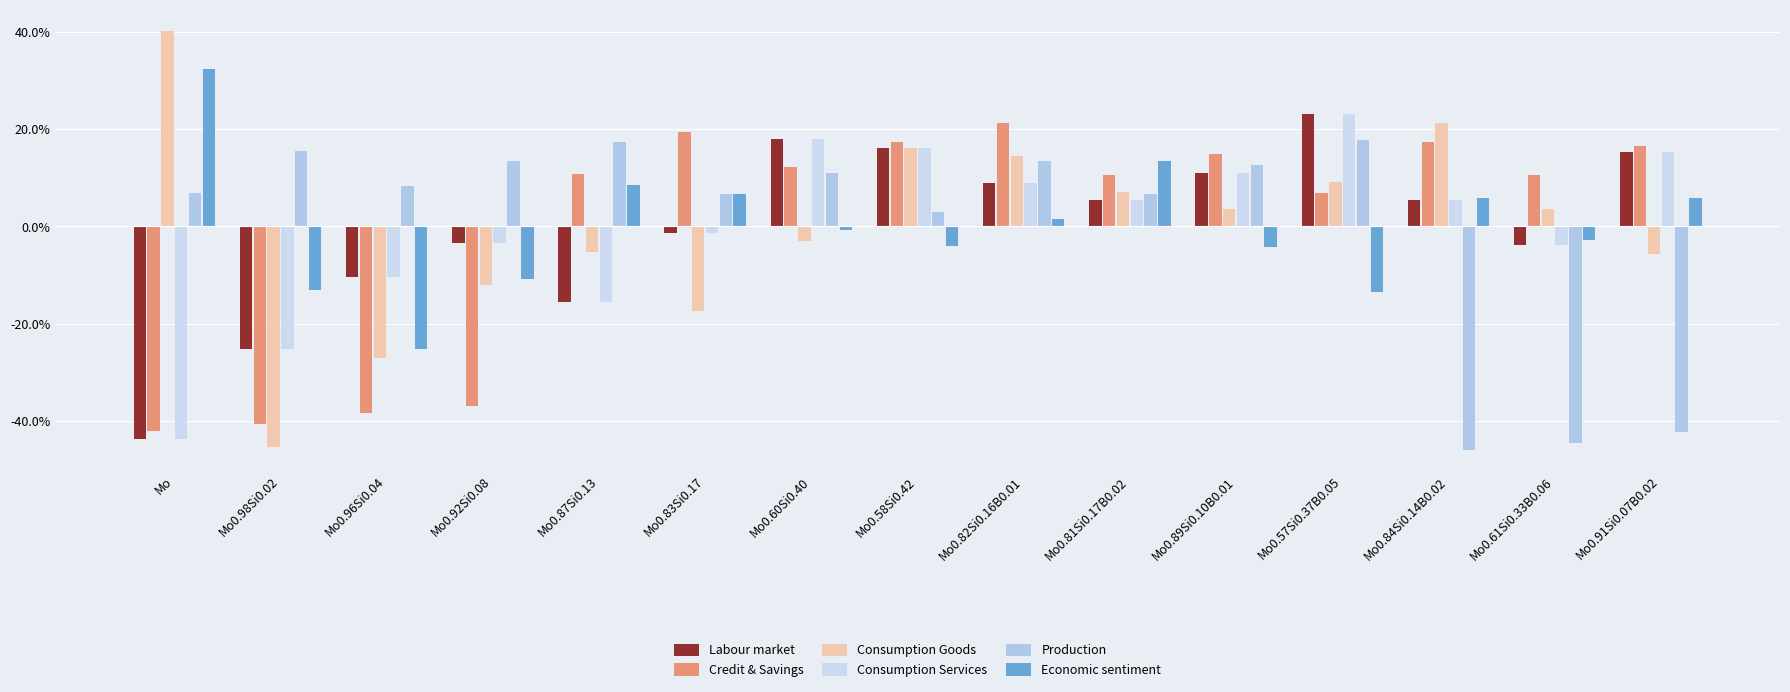

How many bars are there in each group?

6